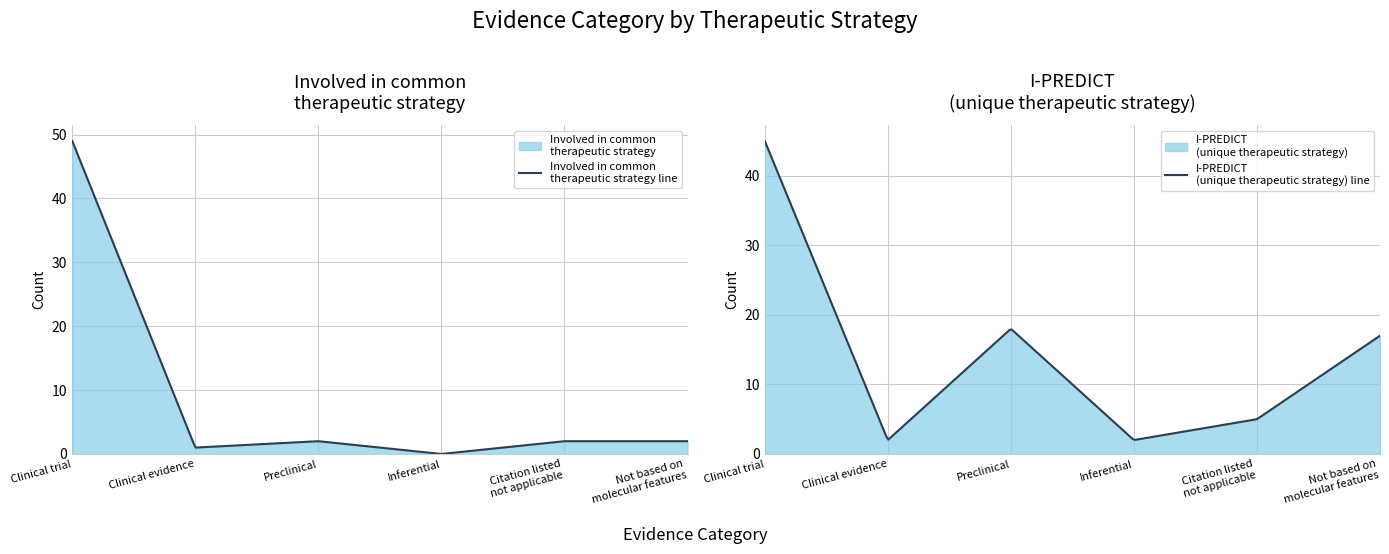

What is the sum of the I-PREDICT (unique therapeutic strategy) values at Inferential and Not based on
molecular features?

19